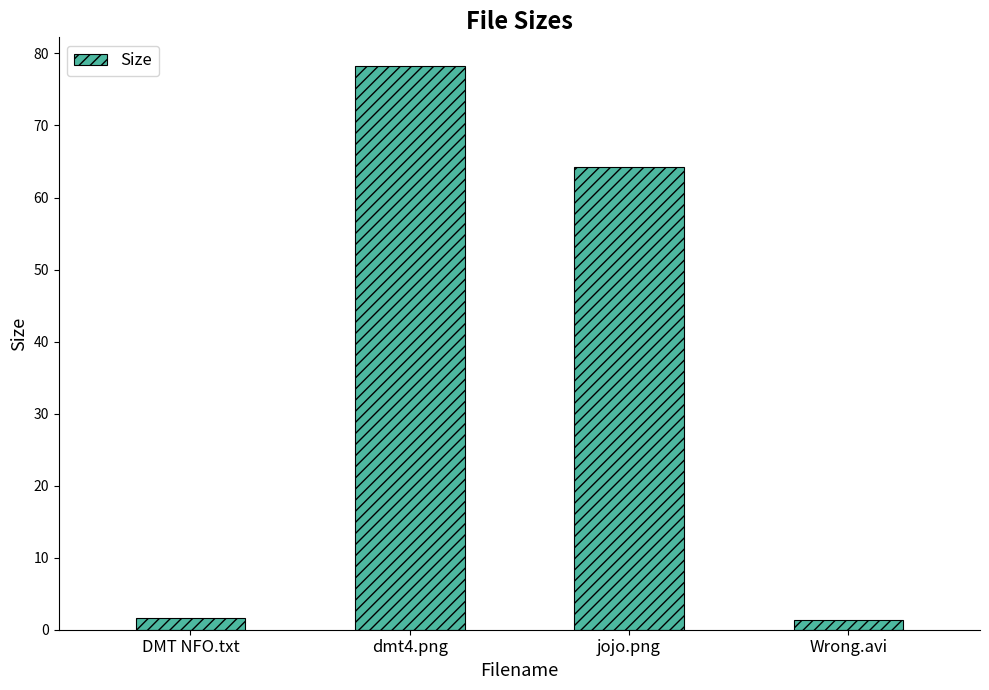

What is the sum of all values?

145.5